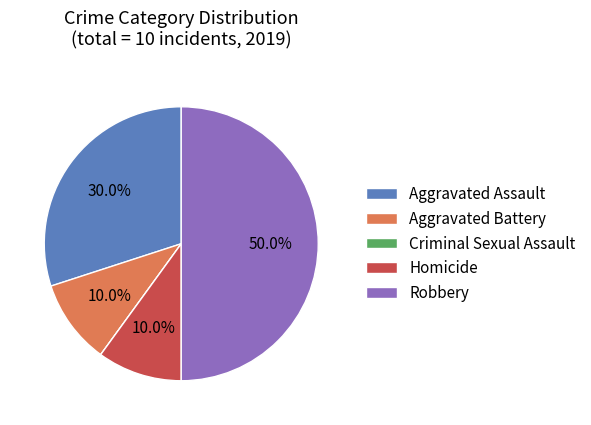

Which slice is the largest?

Robbery